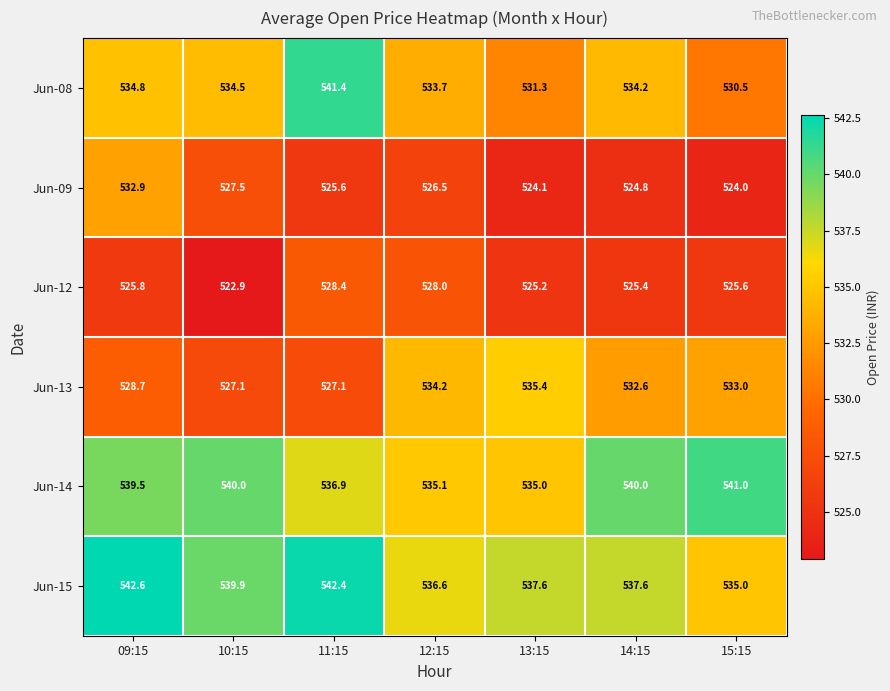

What is the difference between the highest and lowest values at 14:15?

15.2